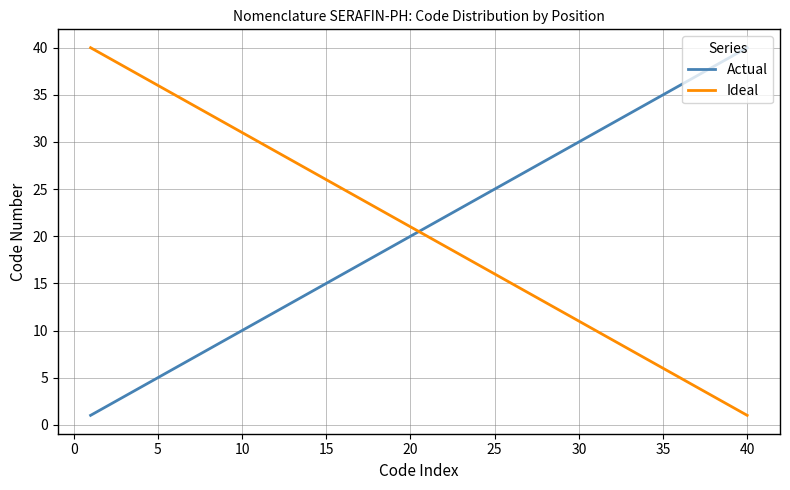

At how many categories does at least one series exceed 11?

40